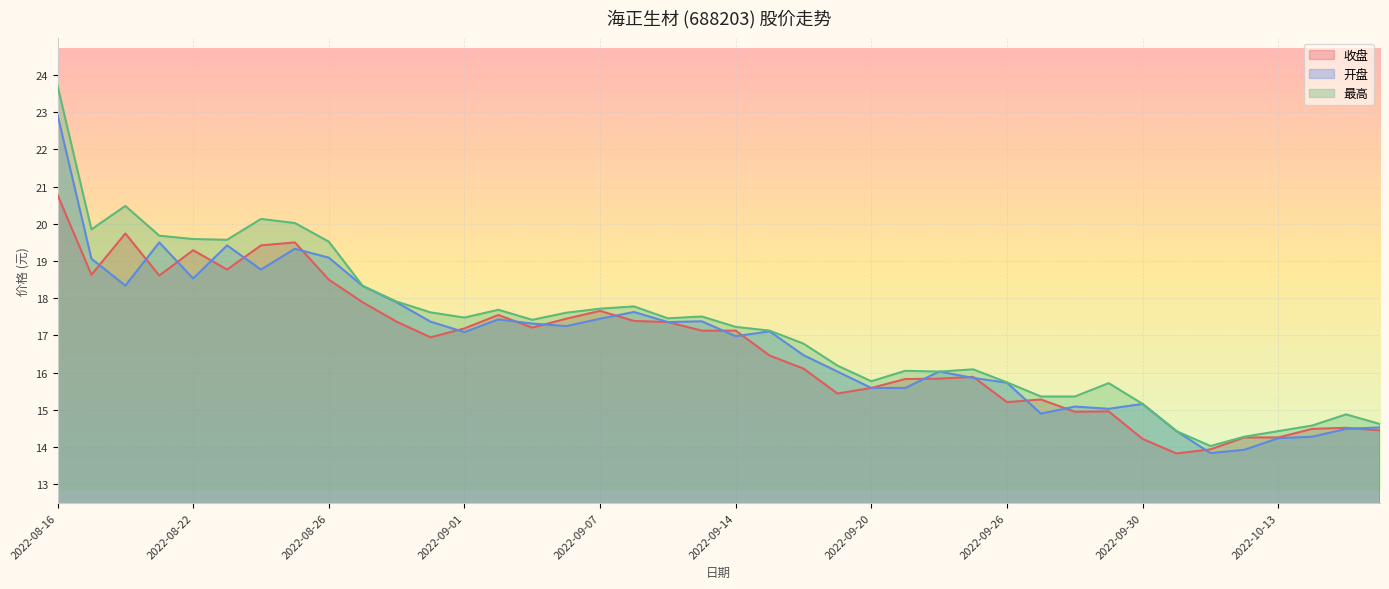

Reading left to right, extract all data points from this chart.

收盘: 2022-08-16=20.8	2022-08-17=18.6	2022-08-18=19.7	2022-08-19=18.6	2022-08-22=19.3	2022-08-23=18.8	2022-08-24=19.4	2022-08-25=19.5	2022-08-26=18.5	2022-08-29=17.9	2022-08-30=17.4	2022-08-31=16.9	2022-09-01=17.2	2022-09-02=17.6	2022-09-05=17.2	2022-09-06=17.4	2022-09-07=17.7	2022-09-08=17.4	2022-09-09=17.4	2022-09-13=17.1	2022-09-14=17.1	2022-09-15=16.5	2022-09-16=16.1	2022-09-19=15.4	2022-09-20=15.6	2022-09-21=15.8	2022-09-22=15.8	2022-09-23=15.9	2022-09-26=15.2	2022-09-27=15.3	2022-09-28=14.9	2022-09-29=15.0	2022-09-30=14.2	2022-10-10=13.8	2022-10-11=13.9	2022-10-12=14.3	2022-10-13=14.3	2022-10-14=14.5	2022-10-17=14.5	2022-10-18=14.4
开盘: 2022-08-16=22.9	2022-08-17=19.1	2022-08-18=18.3	2022-08-19=19.5	2022-08-22=18.5	2022-08-23=19.4	2022-08-24=18.8	2022-08-25=19.3	2022-08-26=19.1	2022-08-29=18.3	2022-08-30=17.9	2022-08-31=17.4	2022-09-01=17.1	2022-09-02=17.4	2022-09-05=17.3	2022-09-06=17.2	2022-09-07=17.4	2022-09-08=17.6	2022-09-09=17.4	2022-09-13=17.4	2022-09-14=17.0	2022-09-15=17.1	2022-09-16=16.5	2022-09-19=16.0	2022-09-20=15.6	2022-09-21=15.6	2022-09-22=16.0	2022-09-23=15.9	2022-09-26=15.7	2022-09-27=14.9	2022-09-28=15.1	2022-09-29=15.0	2022-09-30=15.2	2022-10-10=14.4	2022-10-11=13.8	2022-10-12=13.9	2022-10-13=14.2	2022-10-14=14.3	2022-10-17=14.5	2022-10-18=14.5
最高: 2022-08-16=23.7	2022-08-17=19.9	2022-08-18=20.5	2022-08-19=19.7	2022-08-22=19.6	2022-08-23=19.6	2022-08-24=20.1	2022-08-25=20.0	2022-08-26=19.5	2022-08-29=18.3	2022-08-30=17.9	2022-08-31=17.6	2022-09-01=17.5	2022-09-02=17.7	2022-09-05=17.4	2022-09-06=17.6	2022-09-07=17.7	2022-09-08=17.8	2022-09-09=17.5	2022-09-13=17.5	2022-09-14=17.2	2022-09-15=17.1	2022-09-16=16.8	2022-09-19=16.2	2022-09-20=15.8	2022-09-21=16.1	2022-09-22=16.0	2022-09-23=16.1	2022-09-26=15.7	2022-09-27=15.4	2022-09-28=15.4	2022-09-29=15.7	2022-09-30=15.2	2022-10-10=14.4	2022-10-11=14.0	2022-10-12=14.3	2022-10-13=14.4	2022-10-14=14.6	2022-10-17=14.9	2022-10-18=14.6